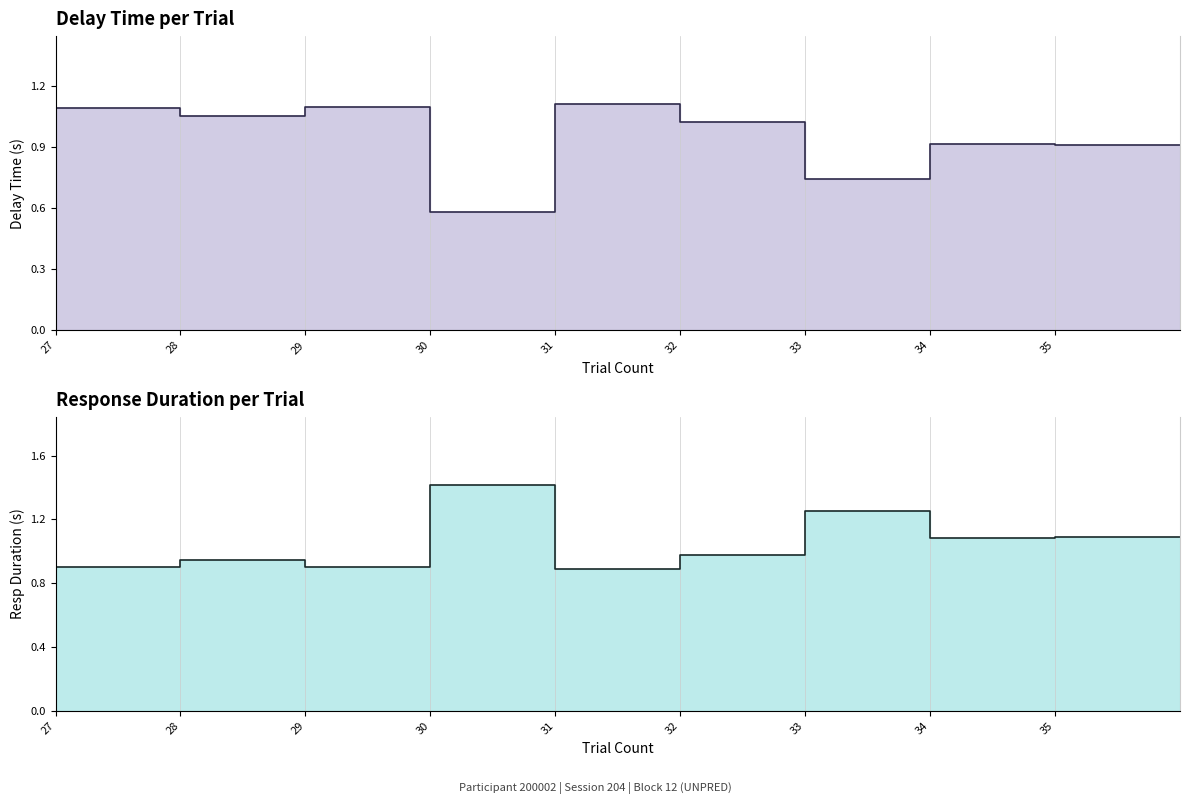

What is the average value of the resp_dur series?

1.1